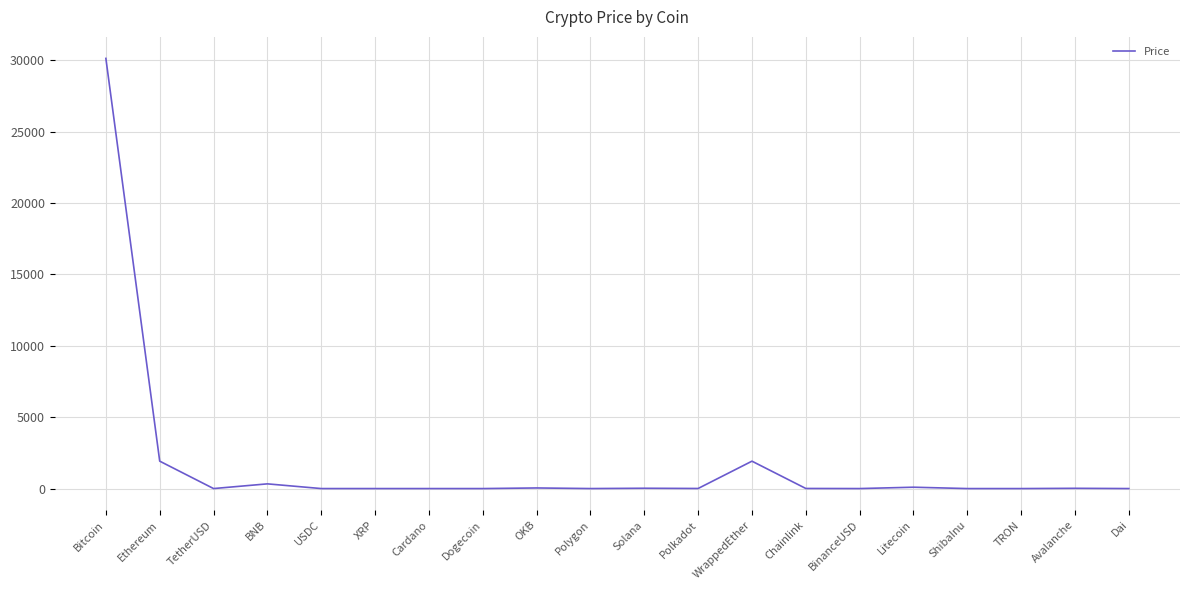

What is the sum of the values at OKB and Dogecoin?

43.2